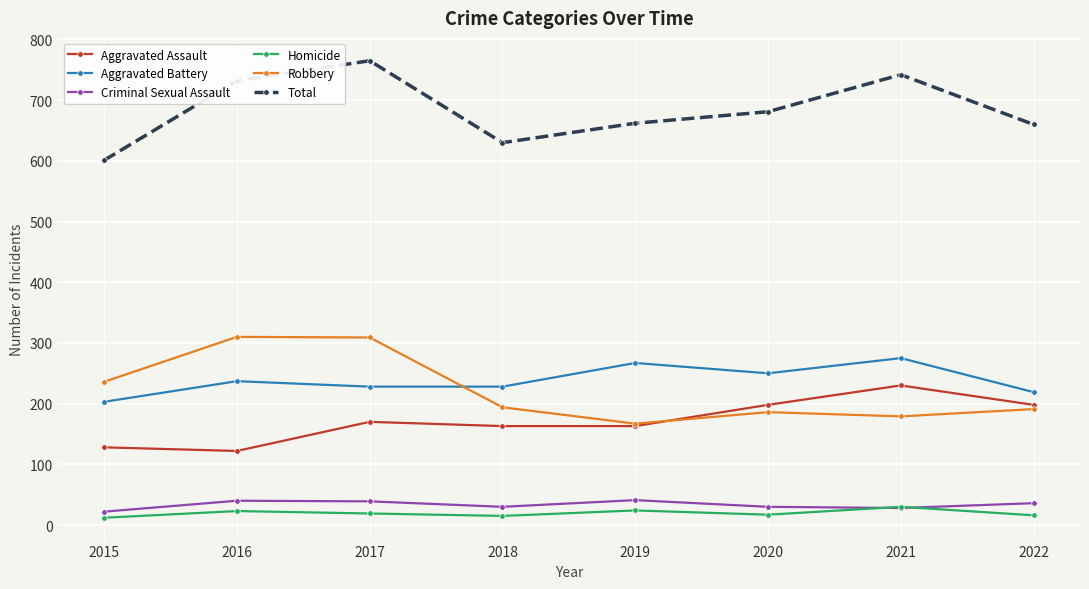

What is the minimum value for Robbery?

167